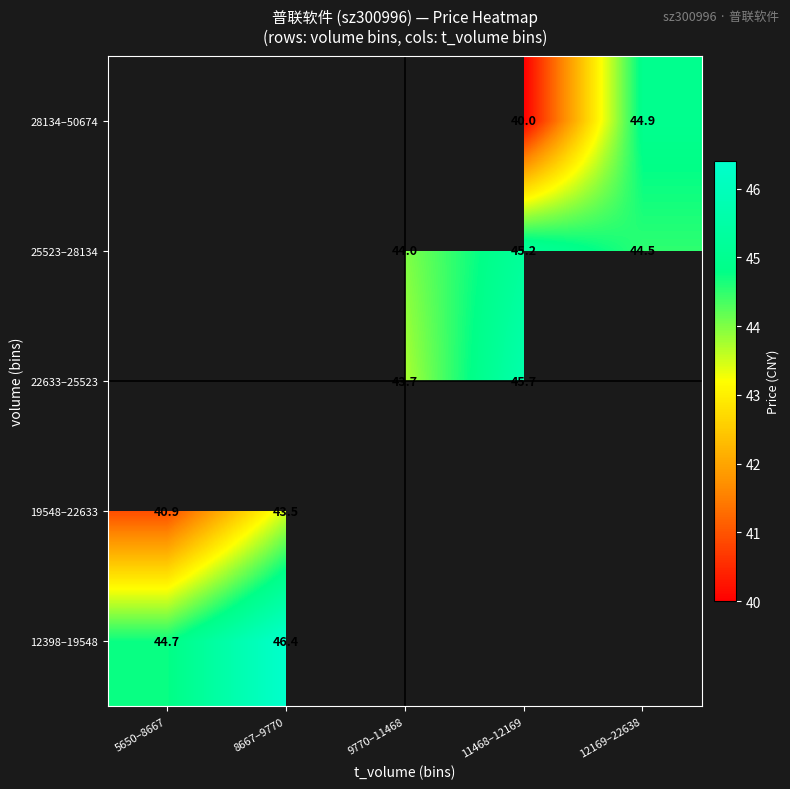

What is the difference between the highest and lowest values at 8667–9770?

2.9